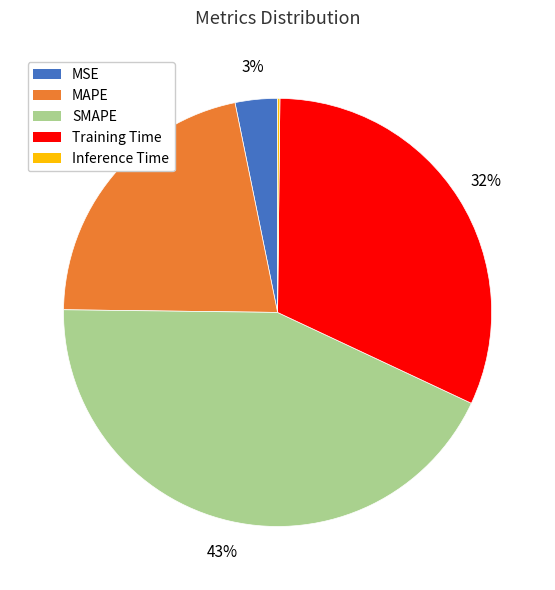

To the nearest percent, what is the average slice percentage?

20%